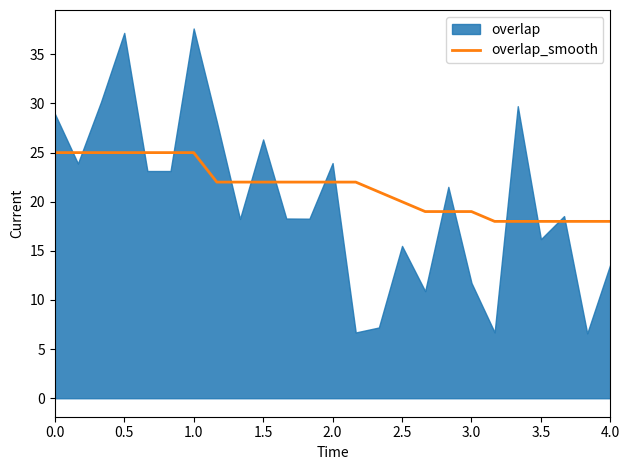

True or false: overlap_smooth has a value of 20 at 2.5.

True